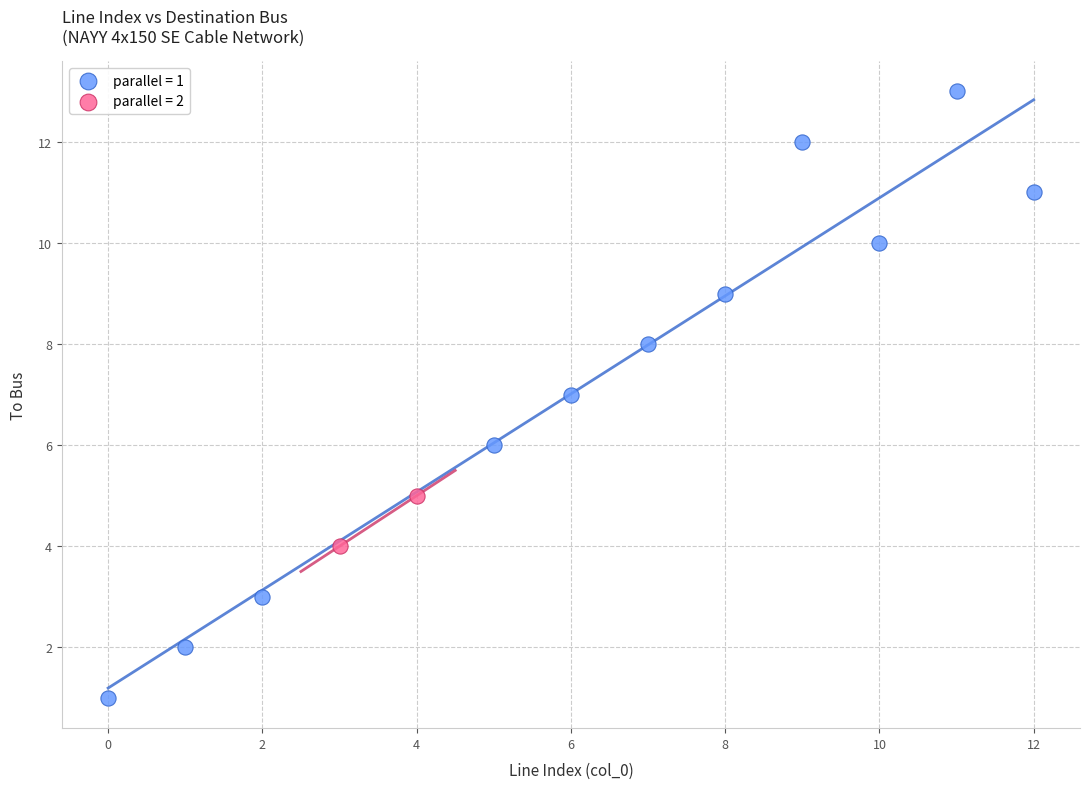

What are all the series names shown in the legend?

parallel = 1, parallel = 2